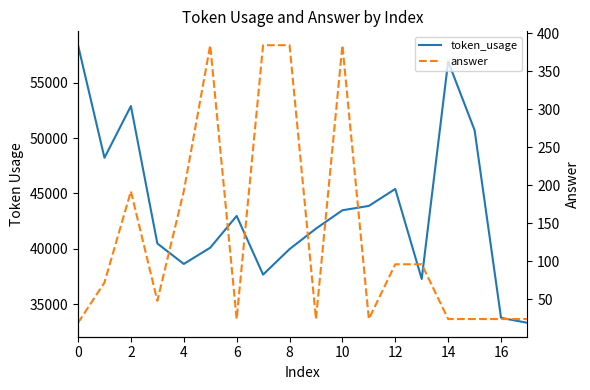

True or false: answer has a value of 19 at 0.

True